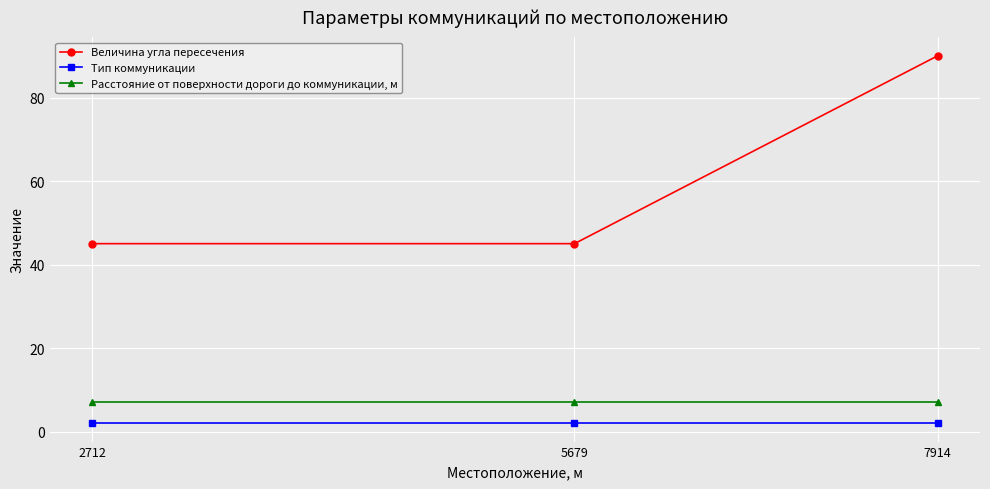

Reading right to left, extract all data points from this chart.

Величина угла пересечения: 90	45	45
Тип коммуникации: 2	2	2
Расстояние от поверхности дороги до коммуникации, м: 7	7	7